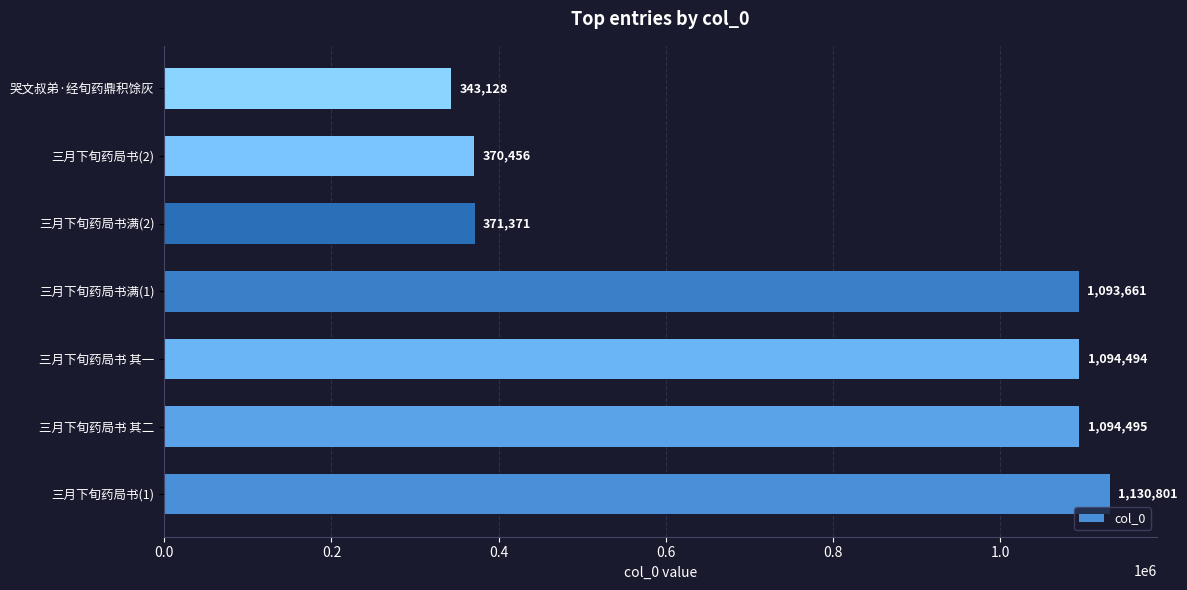

What is the smallest value displayed?

343128